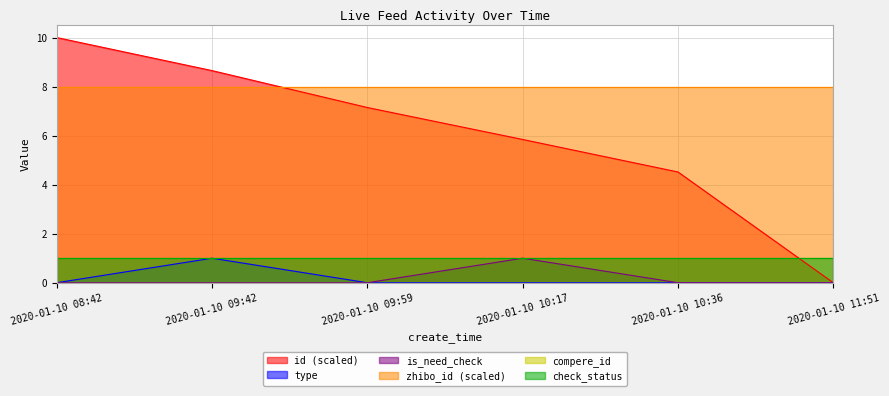

How many lines are shown in the chart?

6